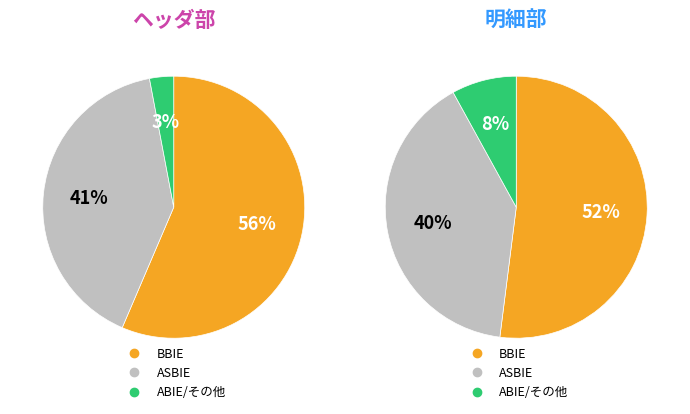

Is ヘッダ部 the majority of the pie?

No